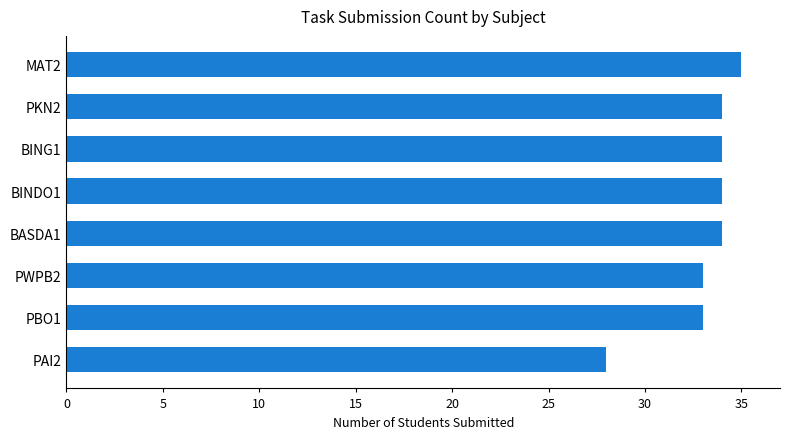

What is the approximate value at PAI2?

28